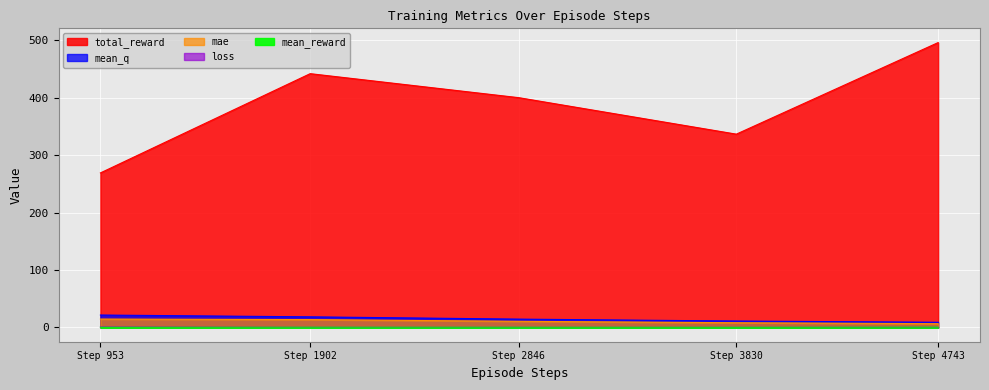

True or false: mae and mean_q cross at least once.

False